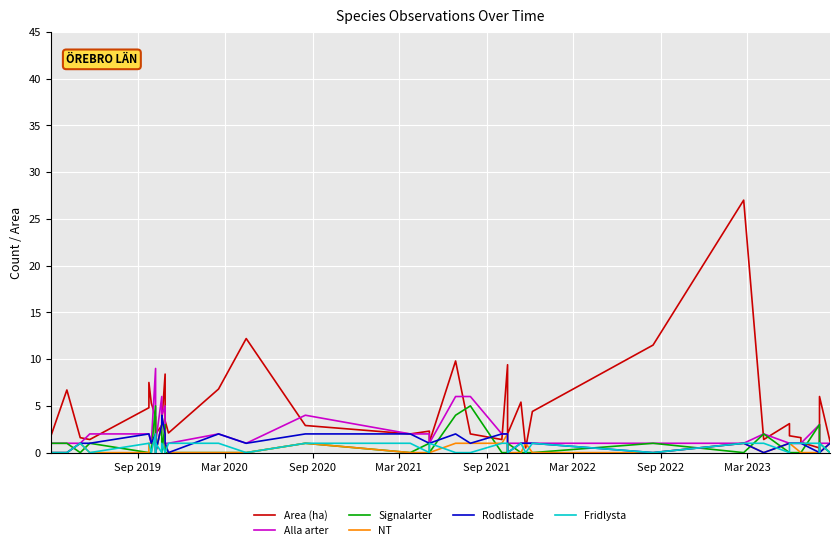

Rank the series by their maximum value, from highest to lowest.

Area (ha), Alla arter, Signalarter, NT, Rodlistade, Fridlysta